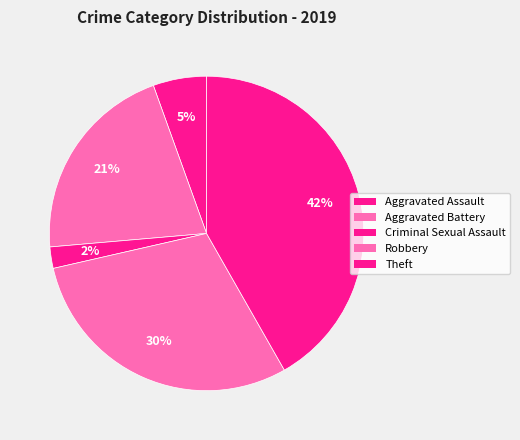

What is the total percentage of Robbery and Aggravated Assault?

35.2%